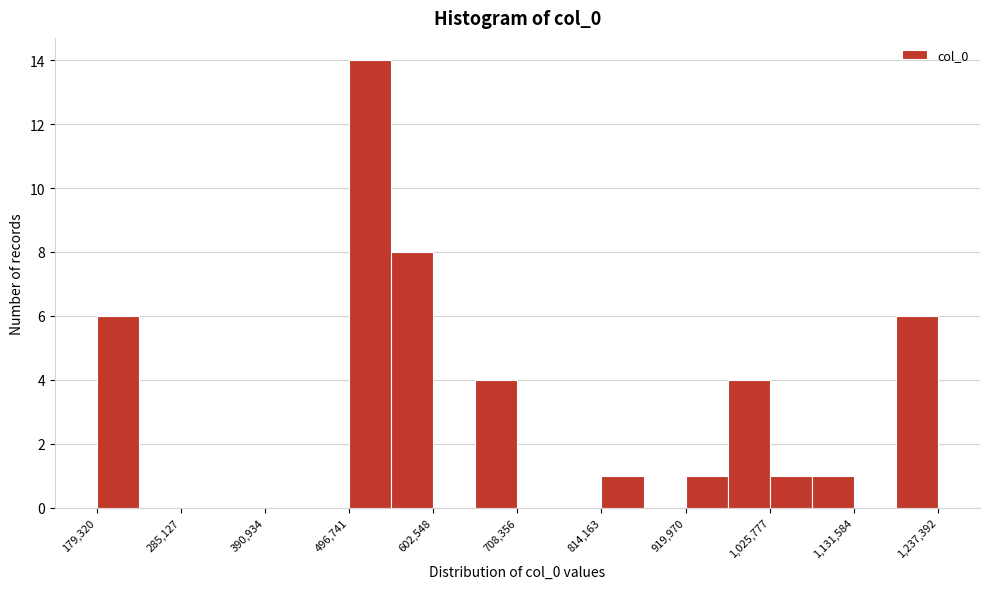

Around what value on the x-axis is the tallest bar? Give the approximate position of its centre, as read against the axis.

520000